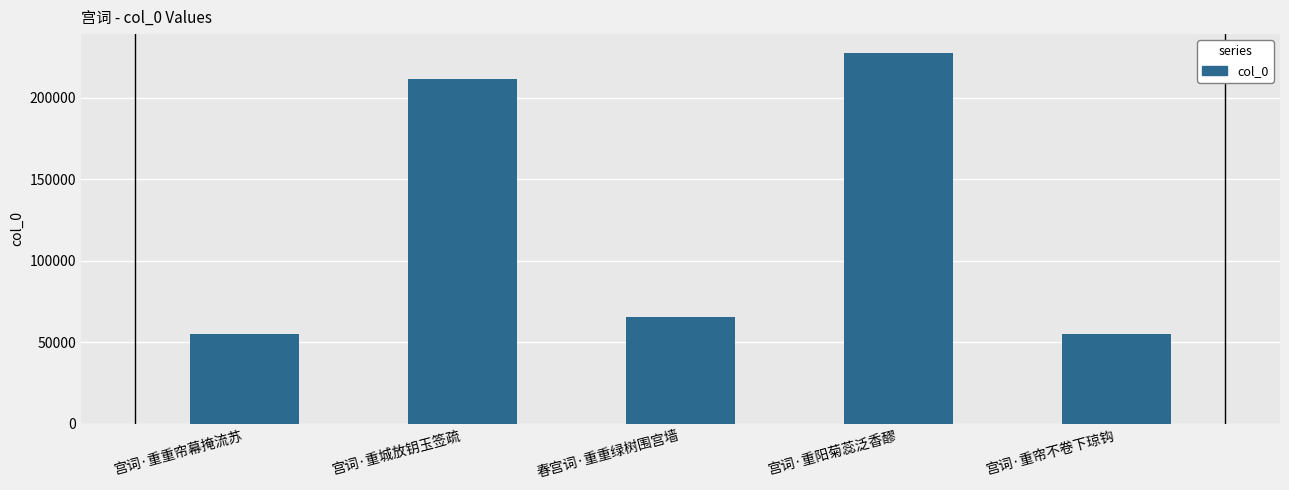

How many distinct data groups are displayed?

1